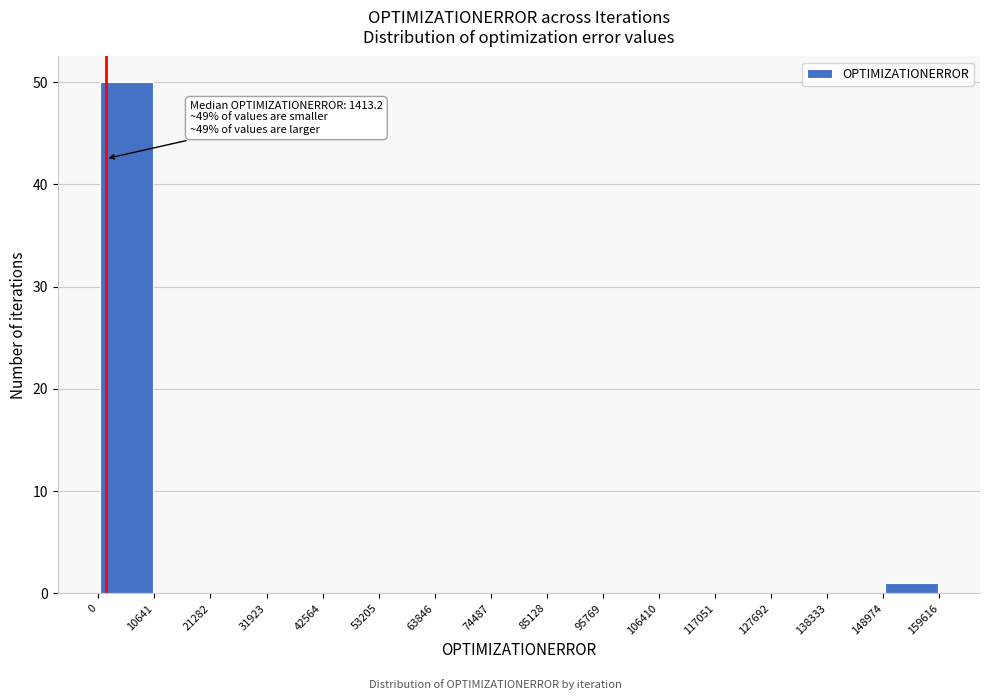

Over which range of the x-axis is the bar tallest?

0 to 10641